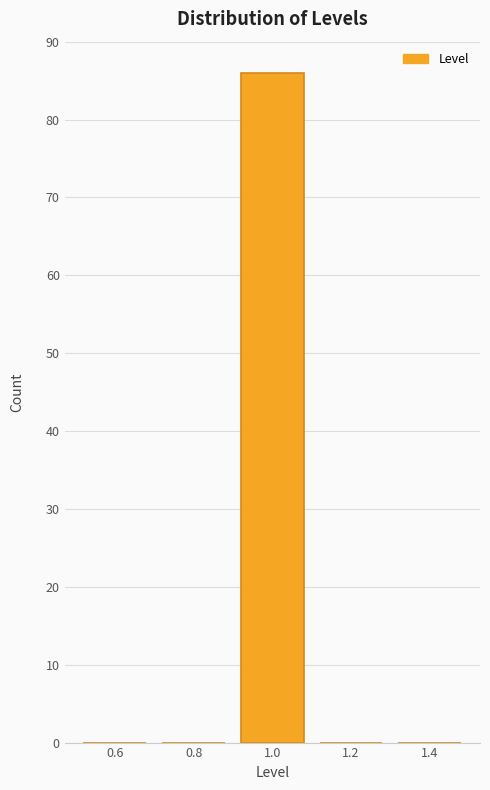

Reading left to right, transcribe this chart: for each bar, give the range it covers on the x-axis and its height. The values are not printed on the chart, so give them approximately, as read against the axis.

0.5 to 0.7: 0
0.7 to 0.9: 0
0.9 to 1.1: 86
1.1 to 1.3: 0
1.3 to 1.5: 0